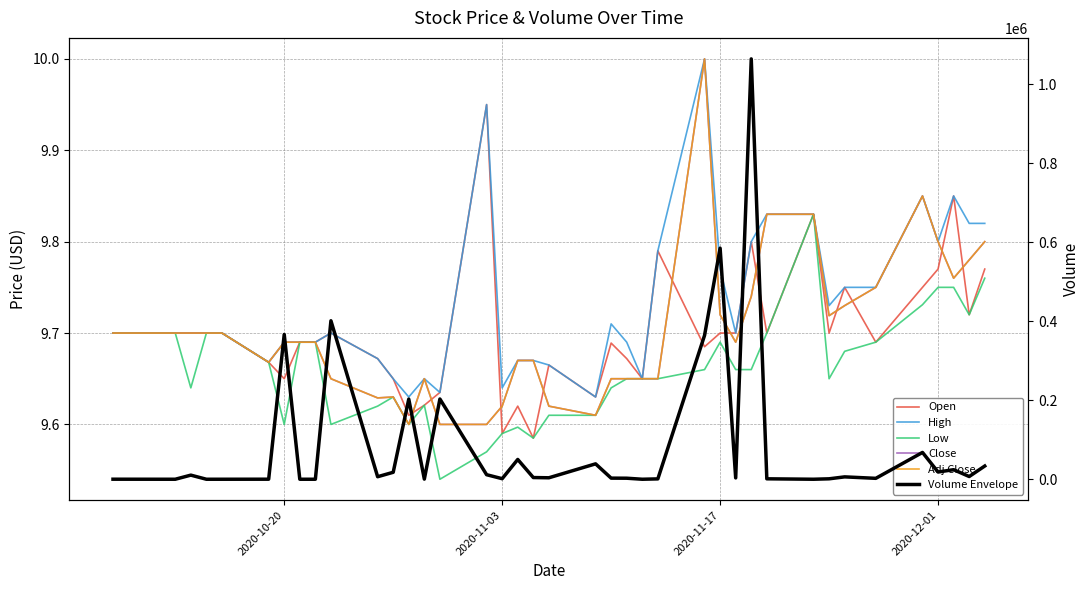

Count the Open values in the range 9 to 10.

40